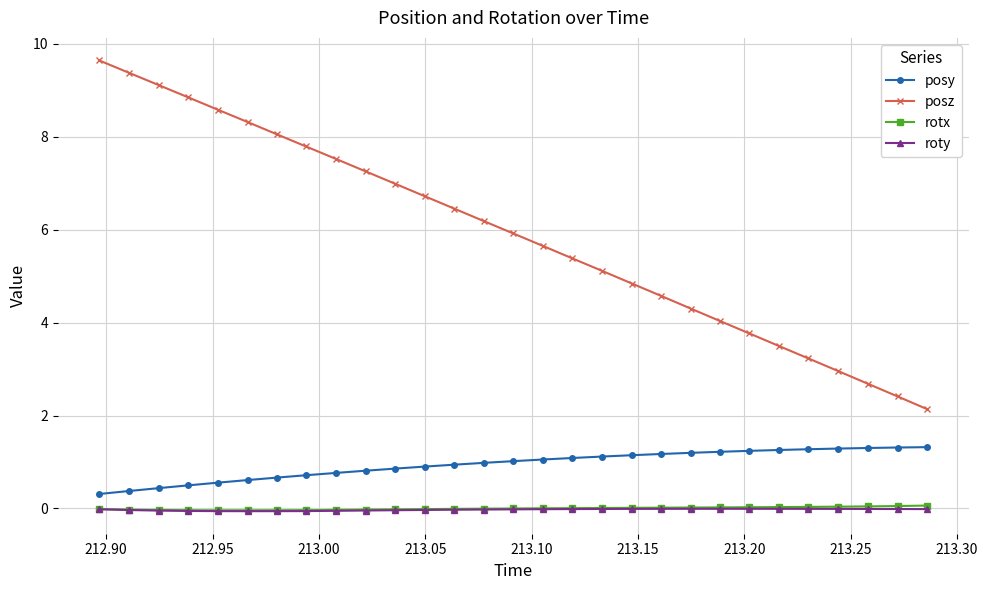

What is the lowest value of the posy series?

0.3